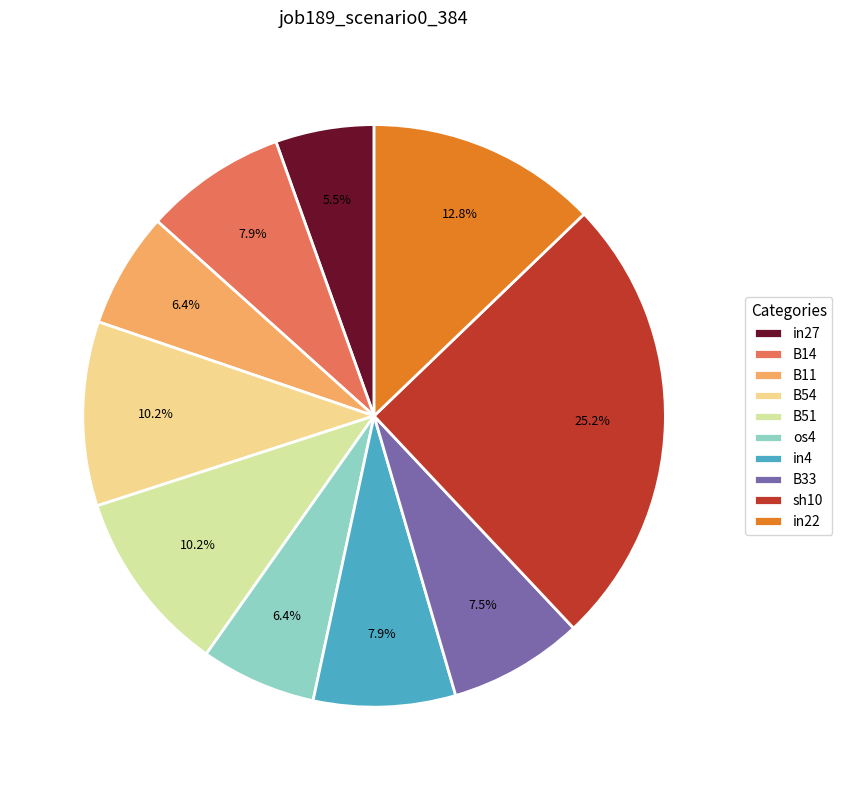

True or false: os4 accounts for 13% of the total.

False